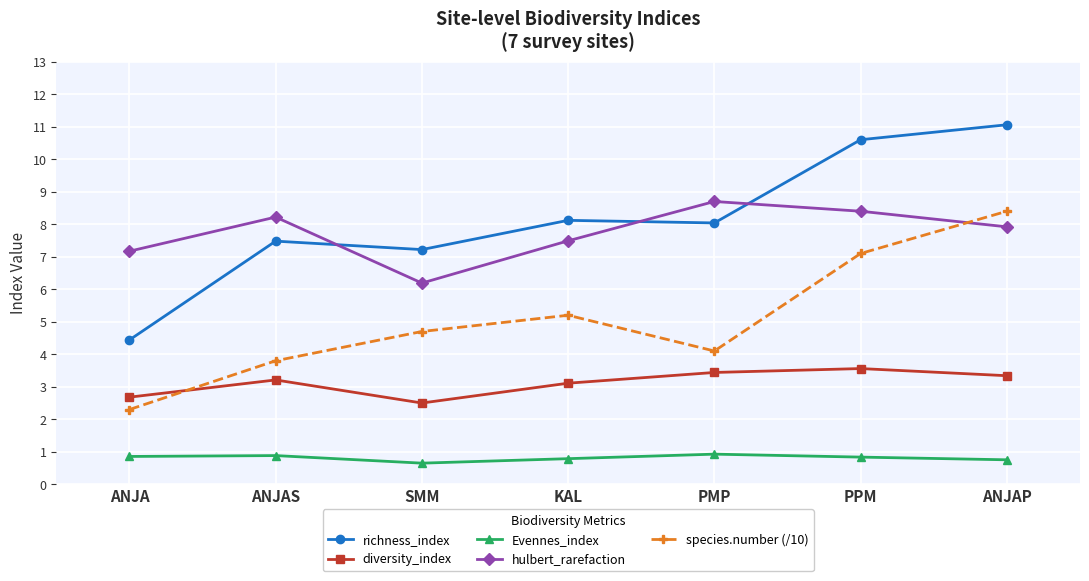

Which series has the largest total across all categories?

richness_index